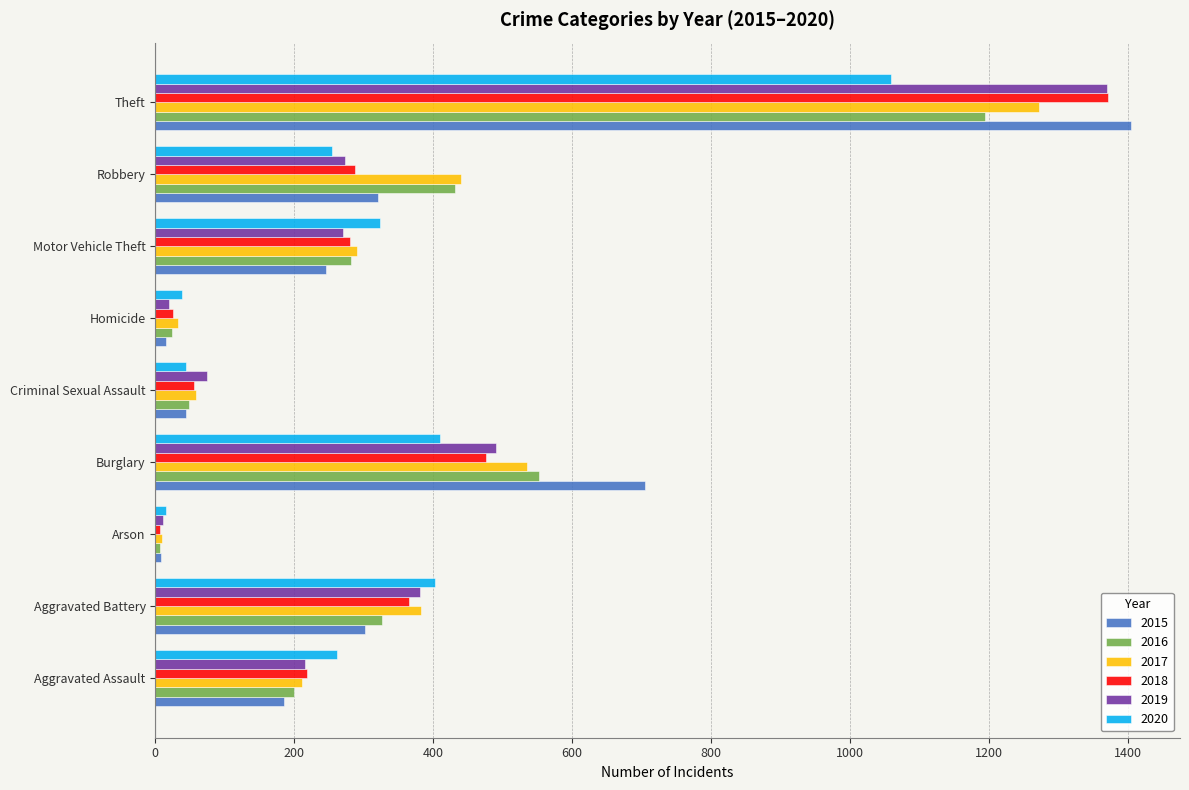

The 2019 series shows 214 at Burglary. True or false?

False